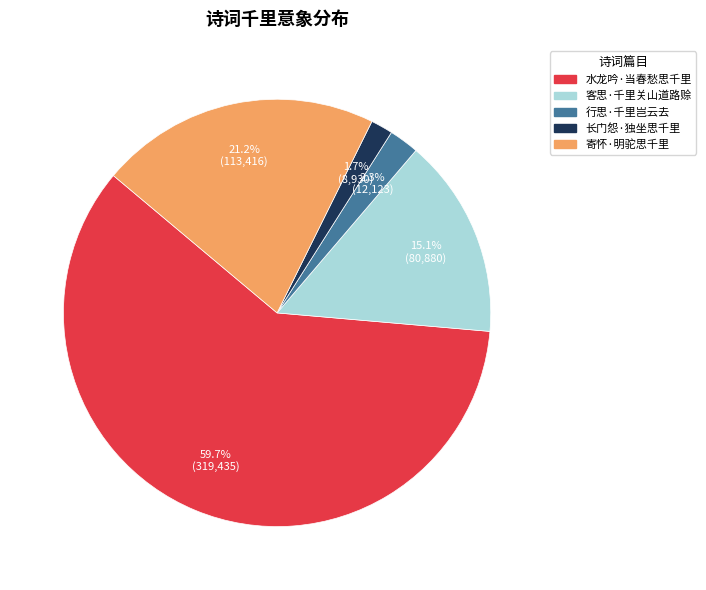

To the nearest percent, what portion does 客思·千里关山道路赊 represent?

15%